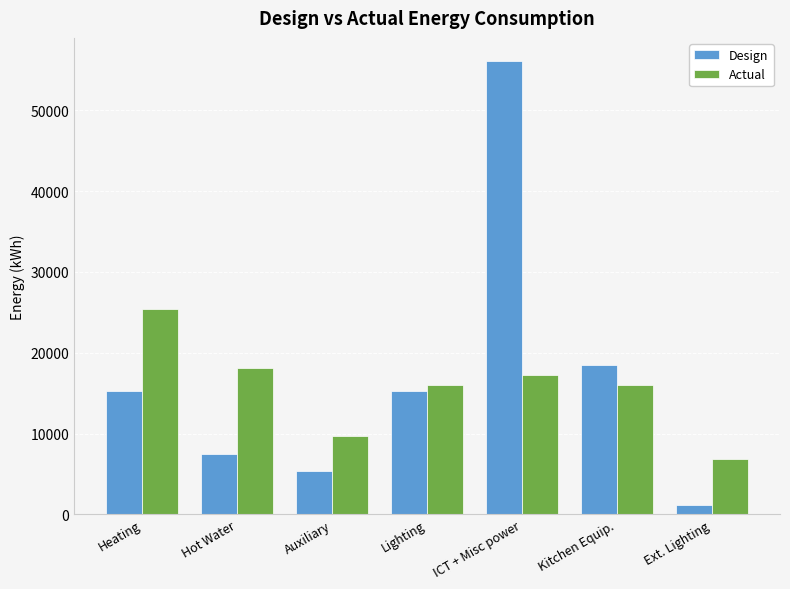

Does the chart contain any negative values?

No